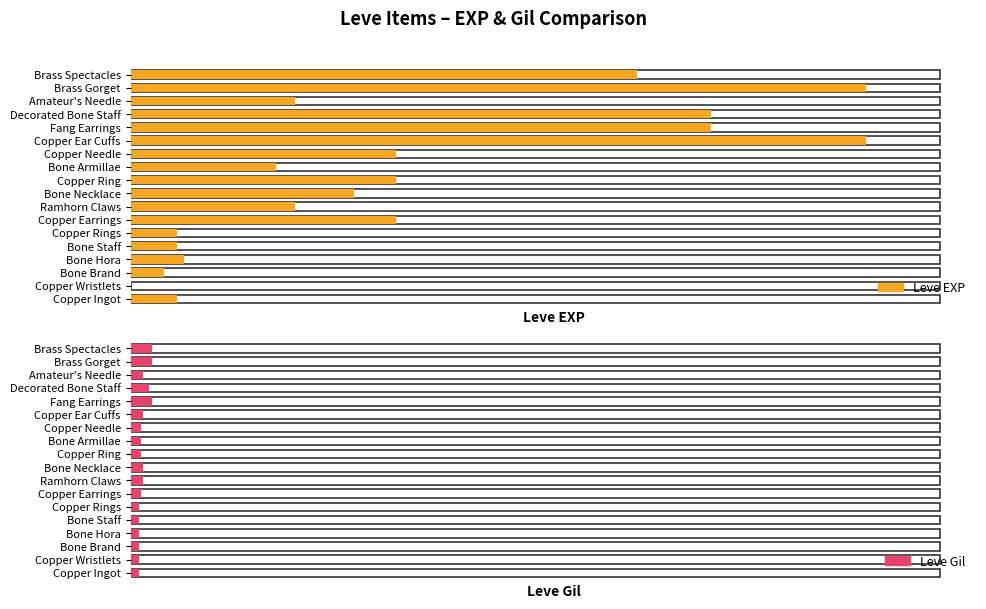

Reading right to left, list all the values displayed in this chart.

Leve EXP: Brass Spectacles=6880	Brass Gorget=9990	Amateur's Needle=2230	Decorated Bone Staff=7880	Fang Earrings=7880	Copper Ear Cuffs=9990	Copper Needle=3600	Bone Armillae=1980	Copper Ring=3600	Bone Necklace=3040	Ramhorn Claws=2230	Copper Earrings=3600	Copper Rings=630	Bone Staff=630	Bone Hora=720	Bone Brand=450	Copper Wristlets=1	Copper Ingot=630
Leve Gil: Brass Spectacles=288	Brass Gorget=293	Amateur's Needle=168	Decorated Bone Staff=250	Fang Earrings=288	Copper Ear Cuffs=168	Copper Needle=139	Bone Armillae=140	Copper Ring=139	Bone Necklace=169	Ramhorn Claws=170	Copper Earrings=139	Copper Rings=112	Bone Staff=113	Bone Hora=112	Bone Brand=112	Copper Wristlets=116	Copper Ingot=113